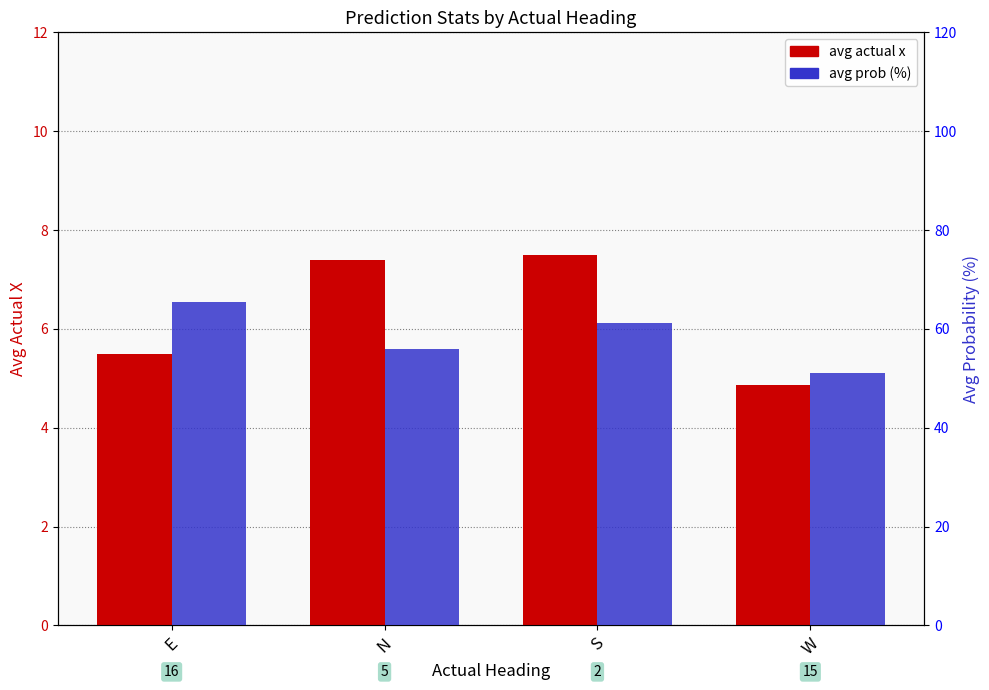

The value of avg actual x at N is 7.4. True or false?

True